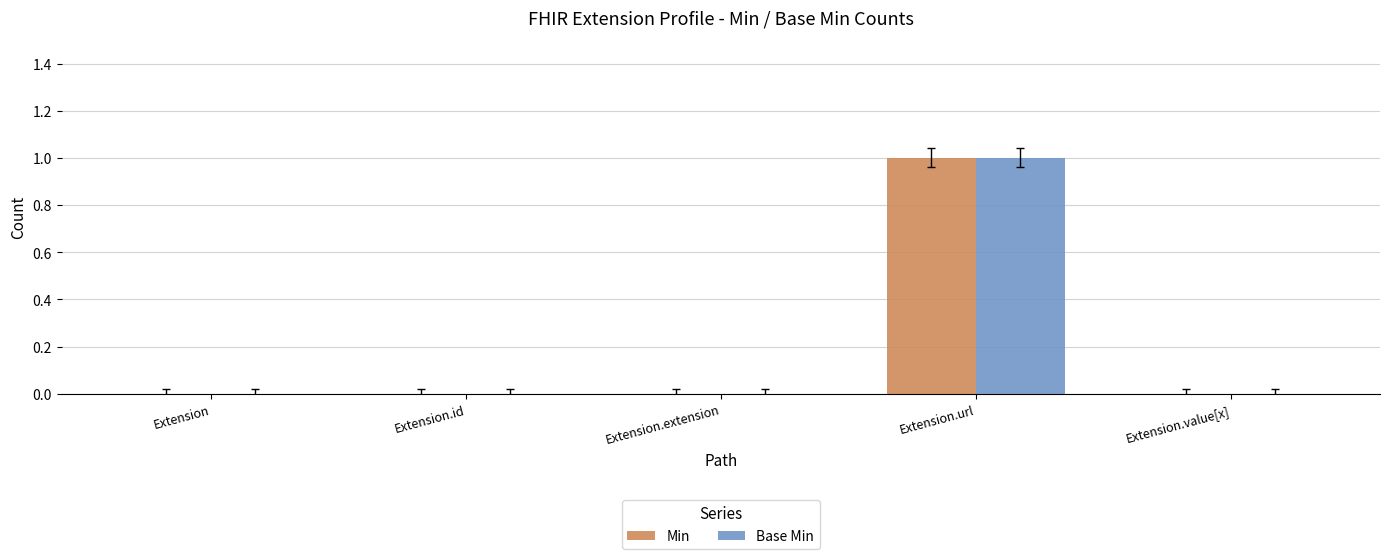

Count the number of data series in this chart.

2